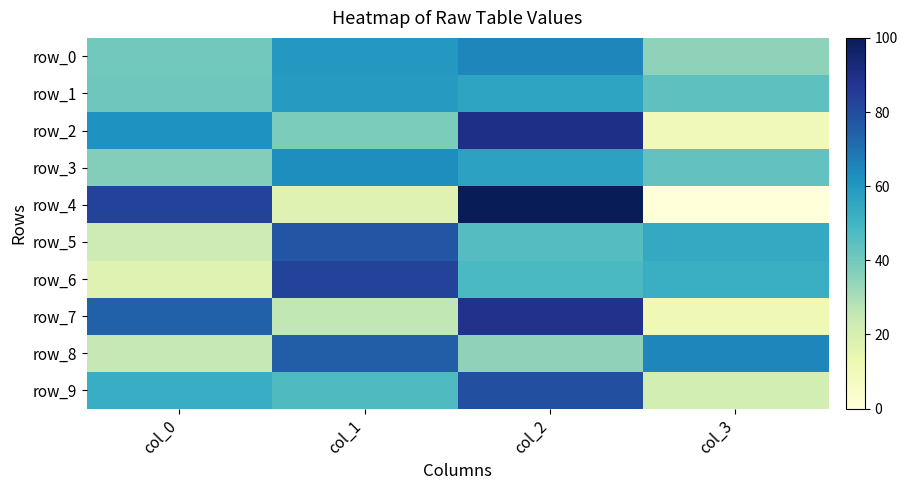

How many data points does each series have?

4